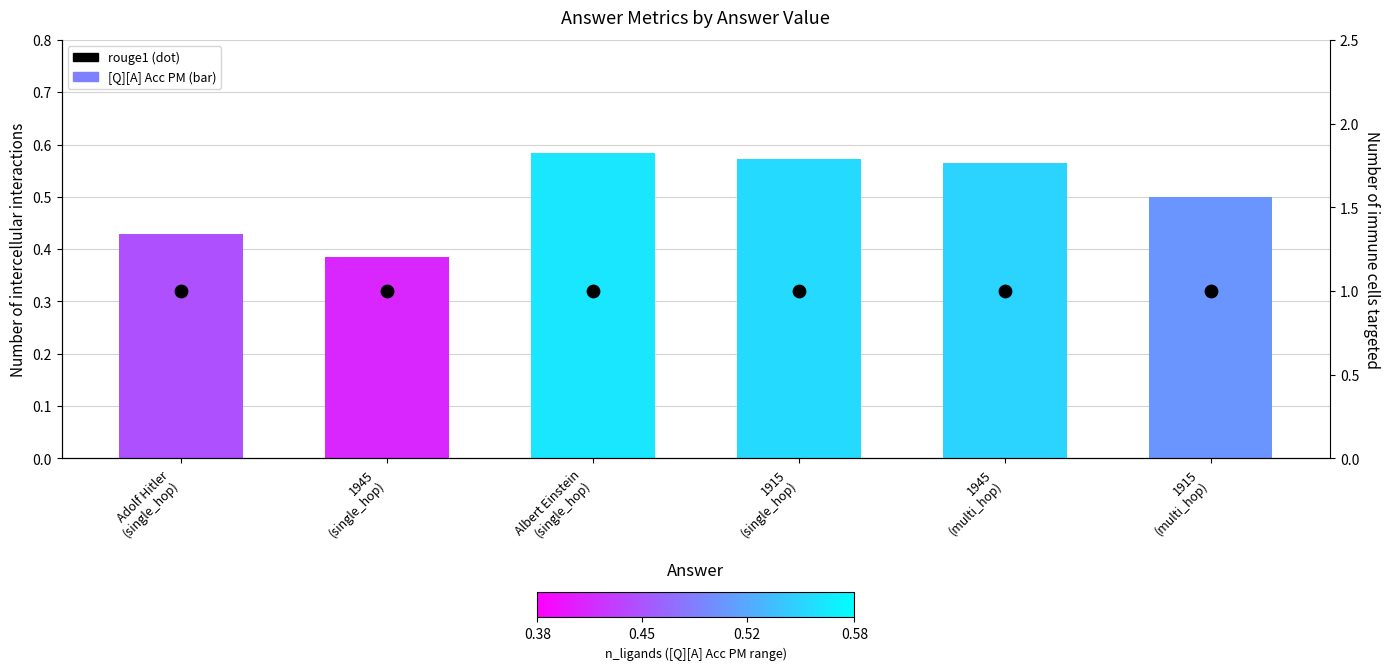

At which category is the sum across all series the highest?

Albert Einstein
(single_hop)